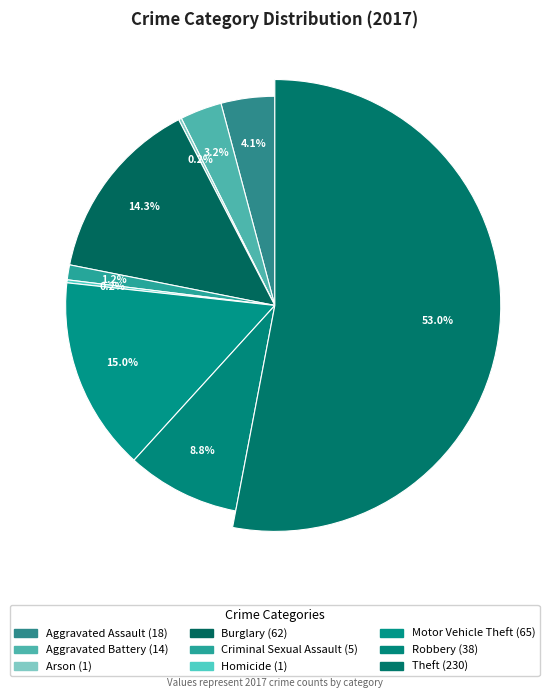

How much of the chart is everything except Aggravated Battery?

96.8%